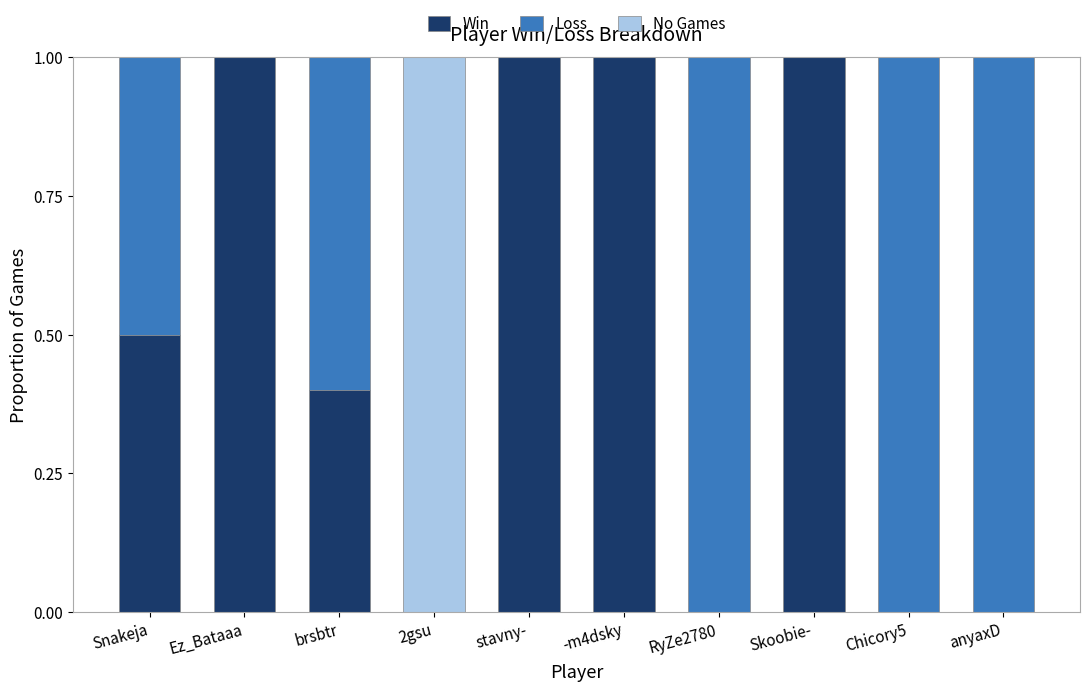

Reading left to right, list the values for the Win series.

Snakeja=0.5	Ez_Bataaa=1.0	brsbtr=0.4	2gsu=0.0	stavny-=1.0	-m4dsky=1.0	RyZe2780=0.0	Skoobie-=1.0	Chicory5=0.0	anyaxD=0.0